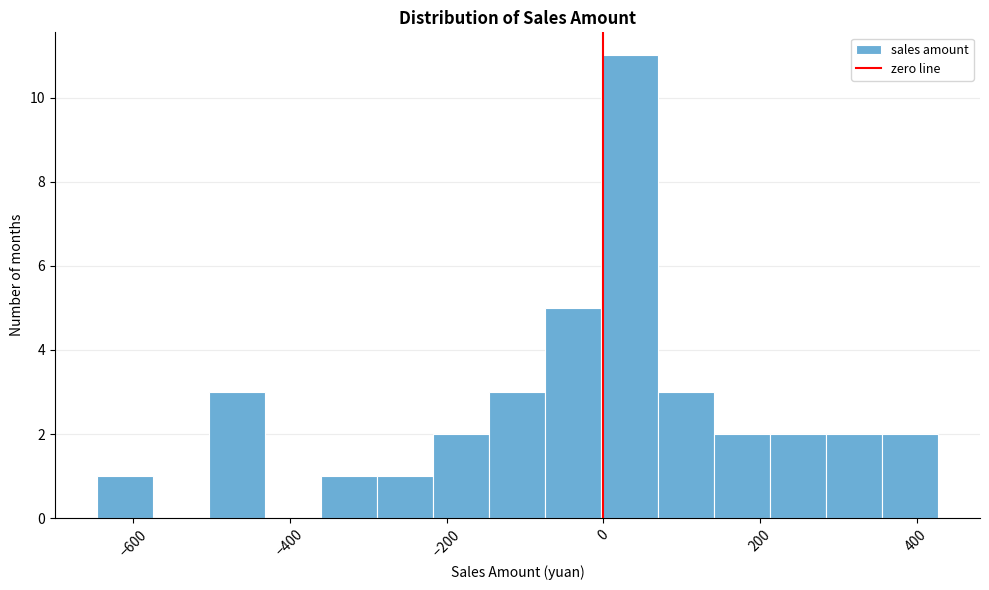

Read against the x-axis, roughly where is the centre of the tallest bar?

40